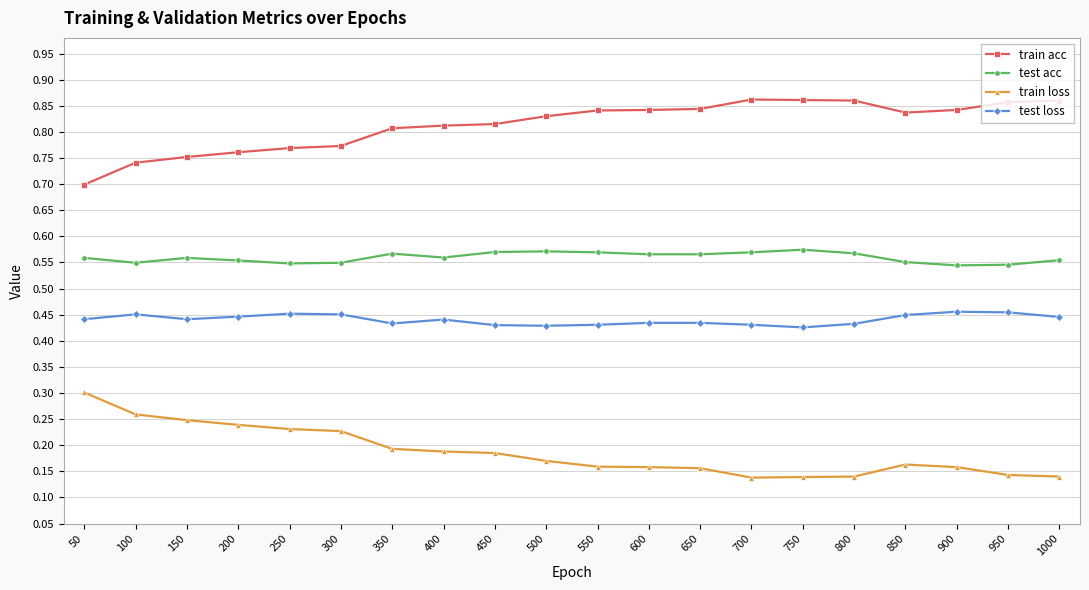

True or false: test loss has more than 2 points higher than both neighbors.

True